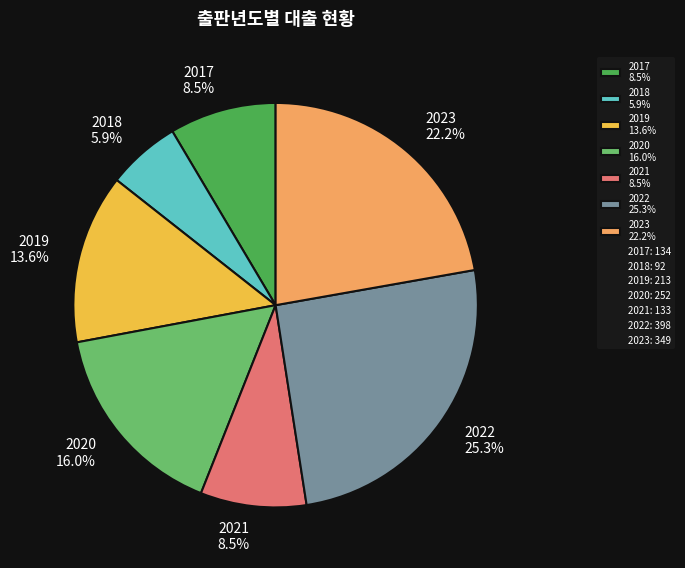

How many segments does this pie chart have?

7